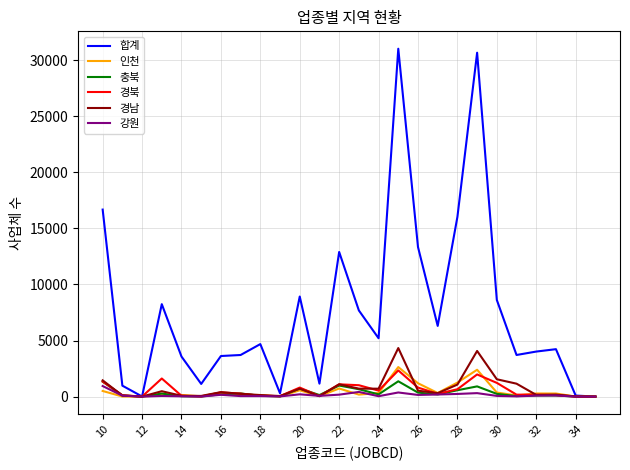

What is the greatest value displayed?

31009